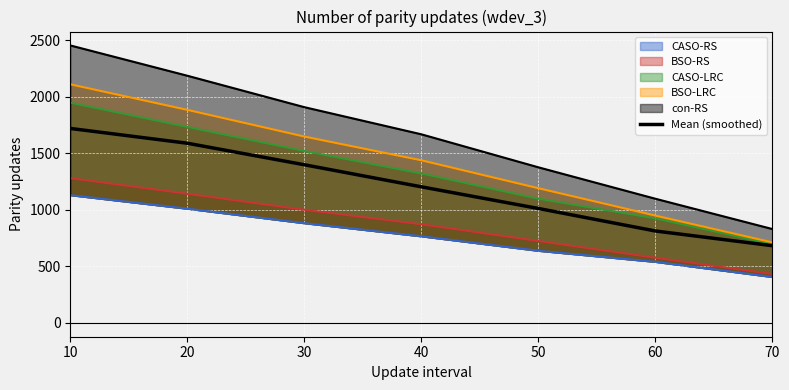

True or false: the data has more than 2 interior local peaks.

False